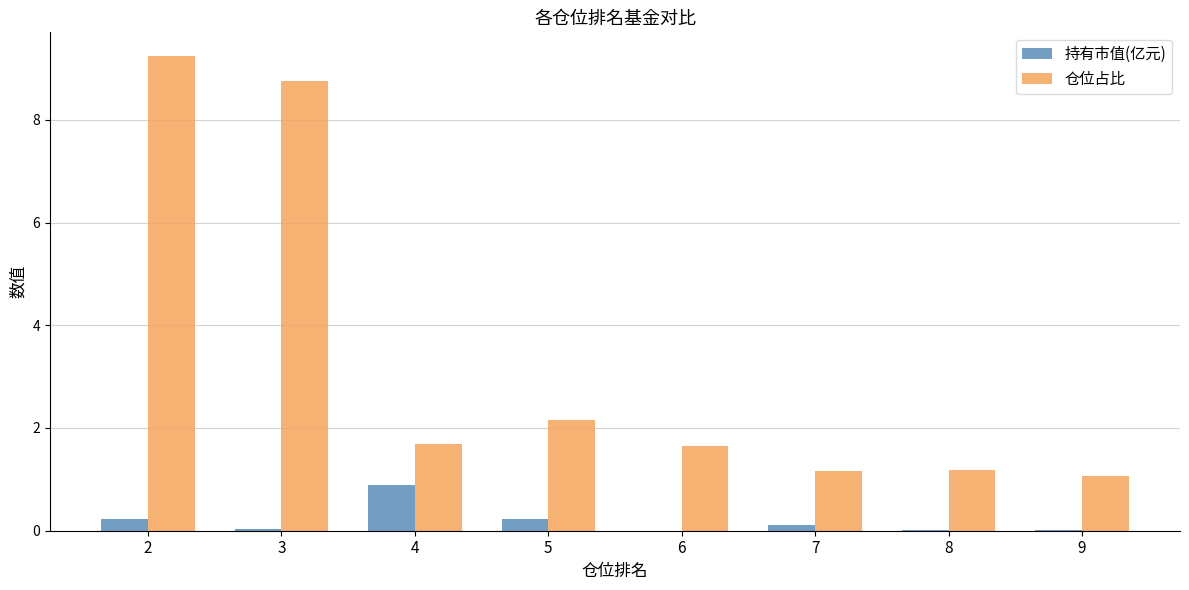

The 持有市值(亿元) series shows 0.0 at 9. True or false?

True